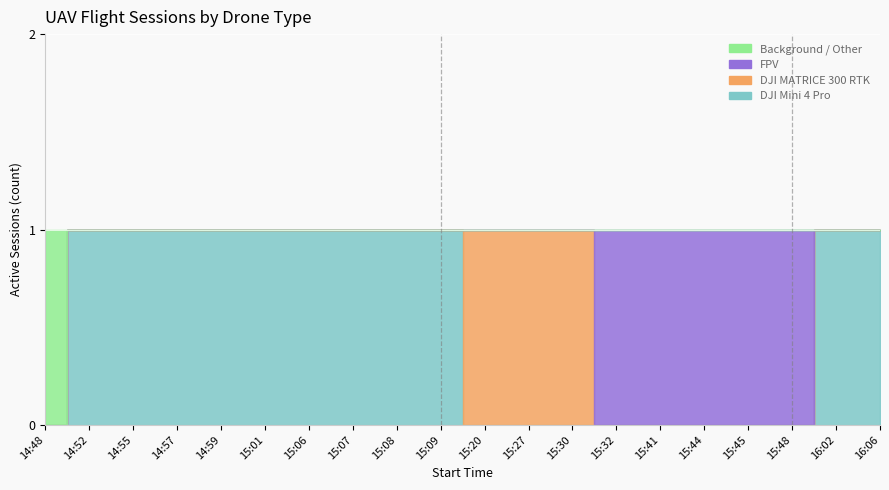

What is the spread (max minus min) of values at 15:08?

1